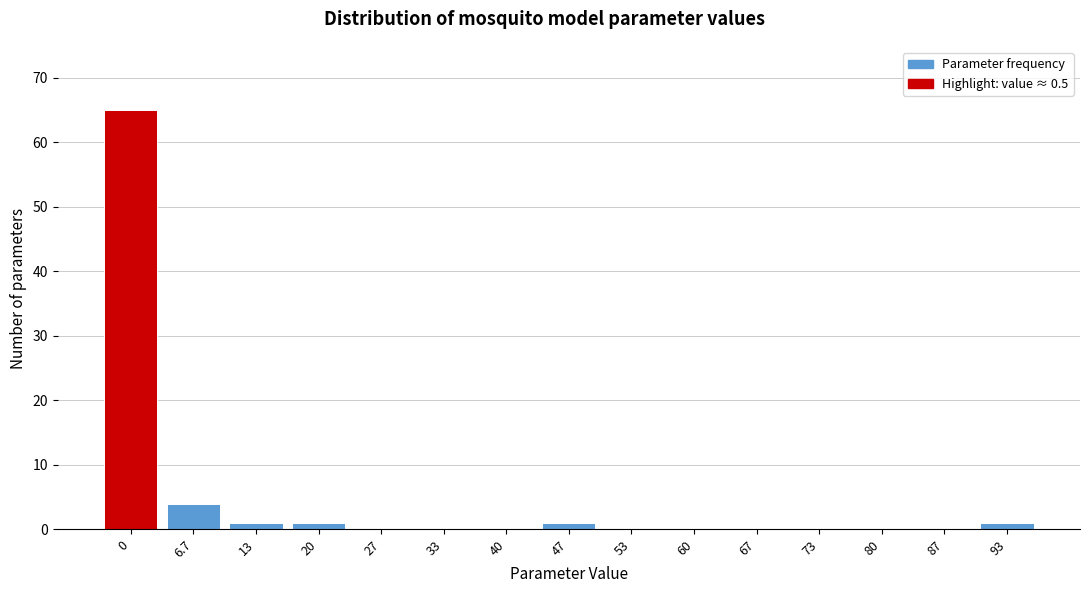

Reading right to left, transcribe all the data shown in this chart.

93=1	87=0	80=0	73=0	67=0	60=0	53=0	47=1	40=0	33=0	27=0	20=1	13=1	6.7=4	0=65